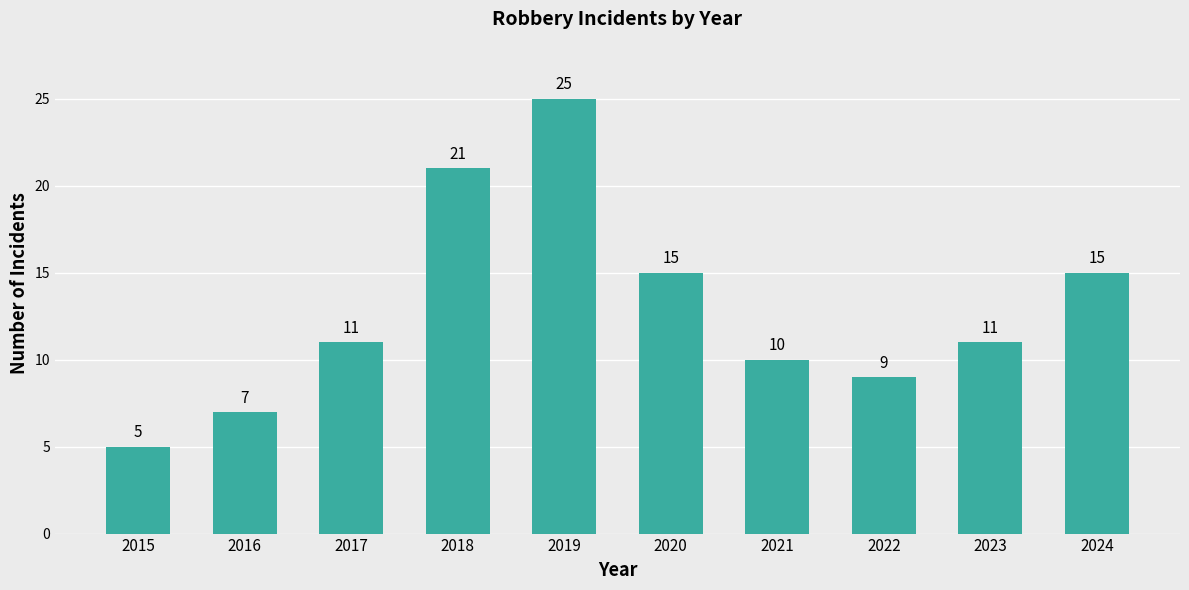

How many bars are there in total?

10